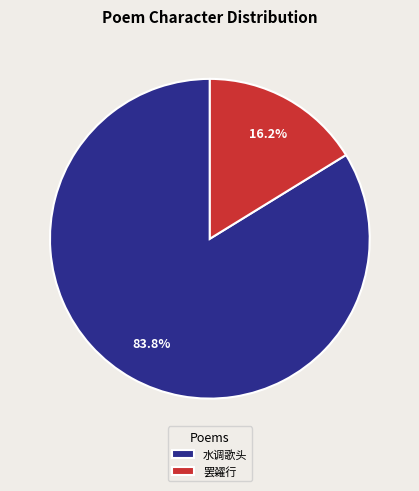

Rank the categories by value from lowest to highest.

罢糴行, 水调歌头